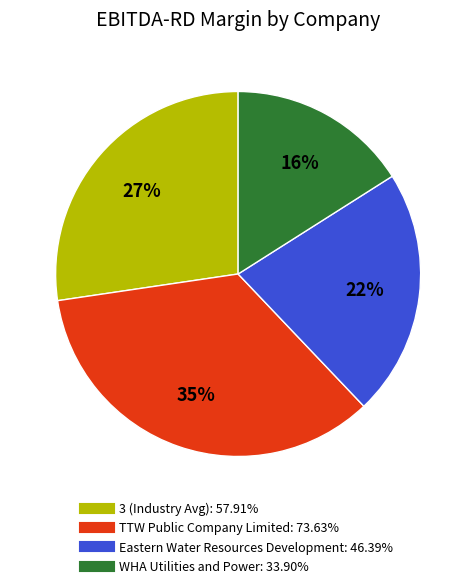

Is there any slice that represents more than half of the pie?

No